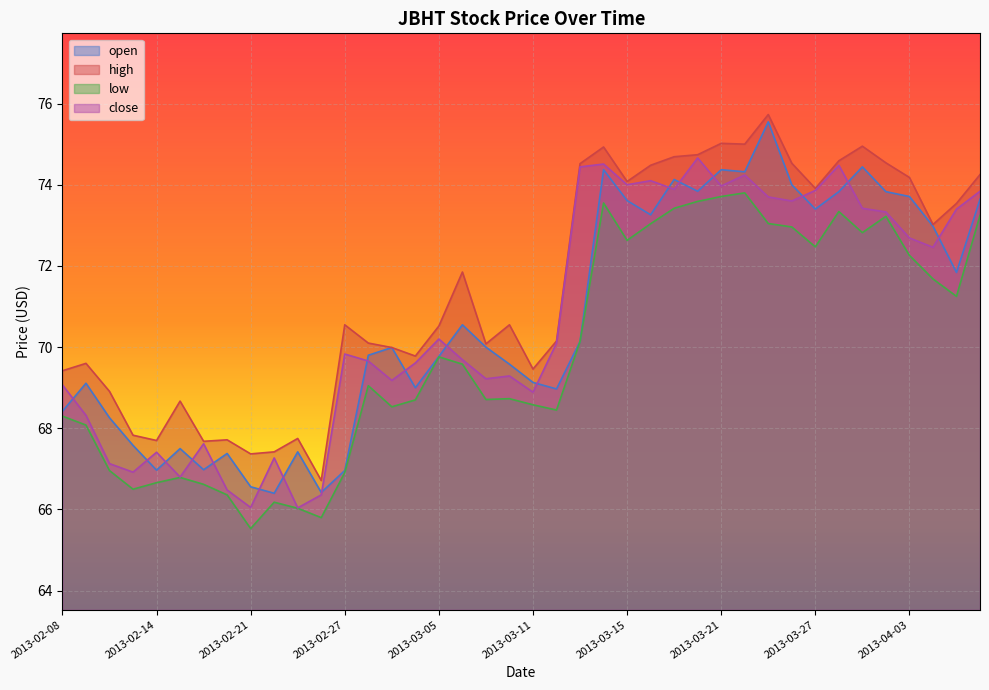

What is the approximate value of open at 2013-02-14?

67.0